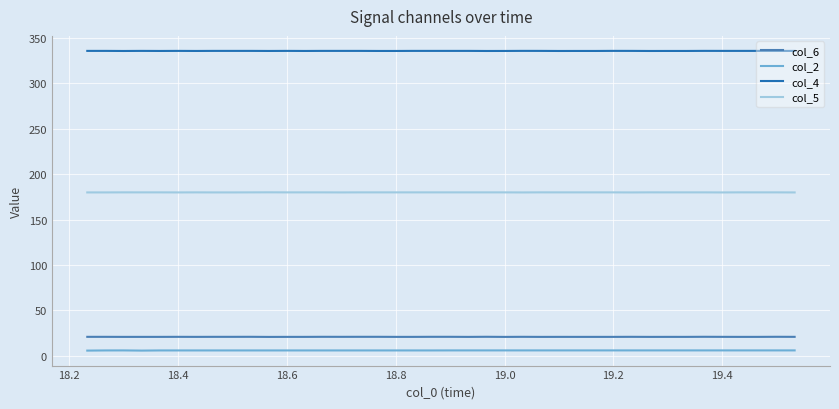

List the series in order of their peak value, lowest first.

col_2, col_6, col_5, col_4